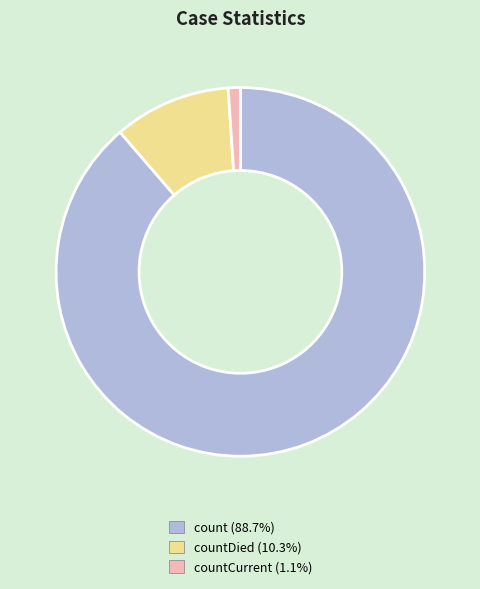

Does any single category account for the majority?

Yes